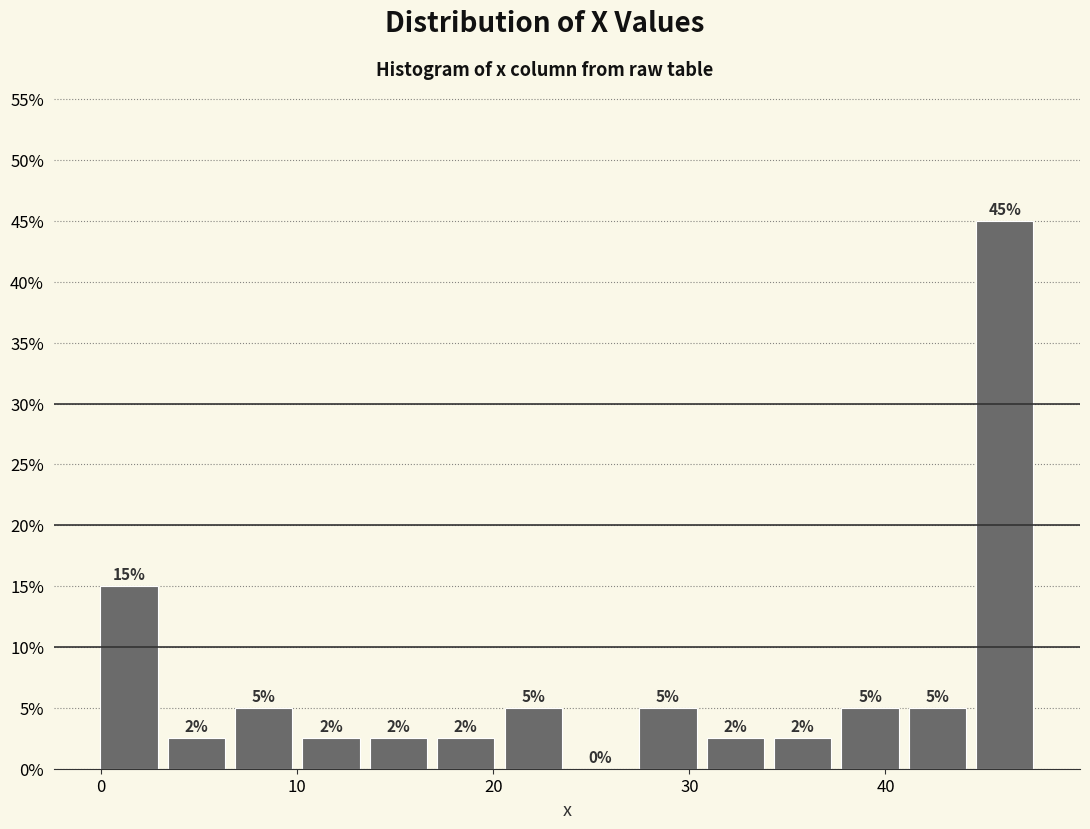

Read against the x-axis, roughly where is the centre of the tallest bar?

46